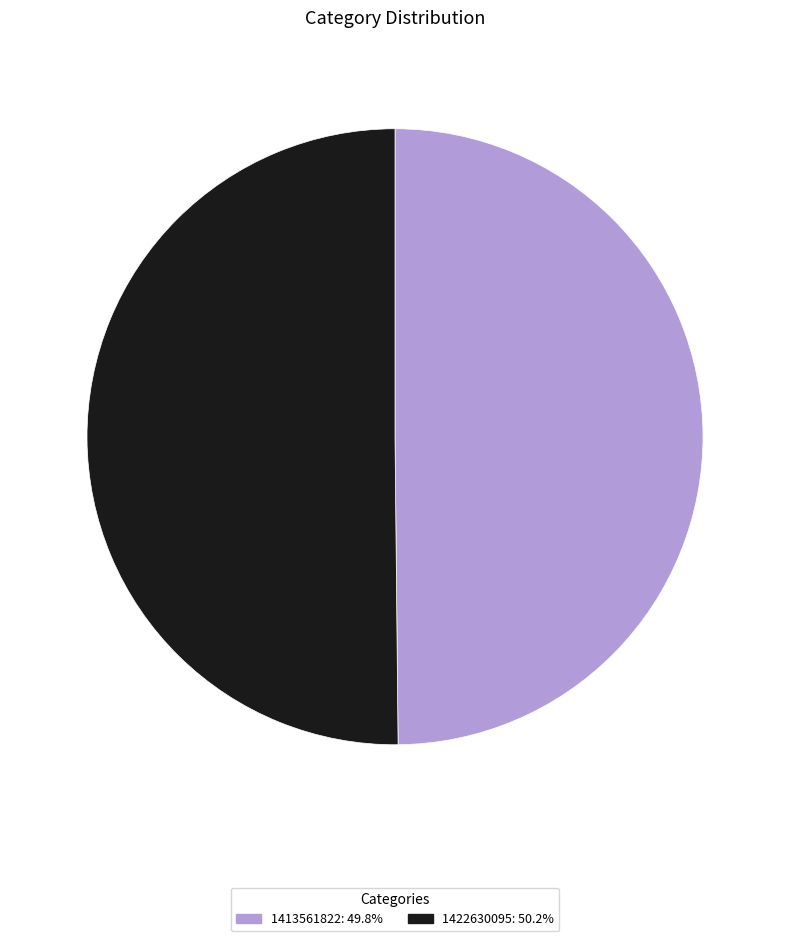

What is the ratio of the value at 1422630095: 50.2% to the value at 1413561822: 49.8%?

1.0